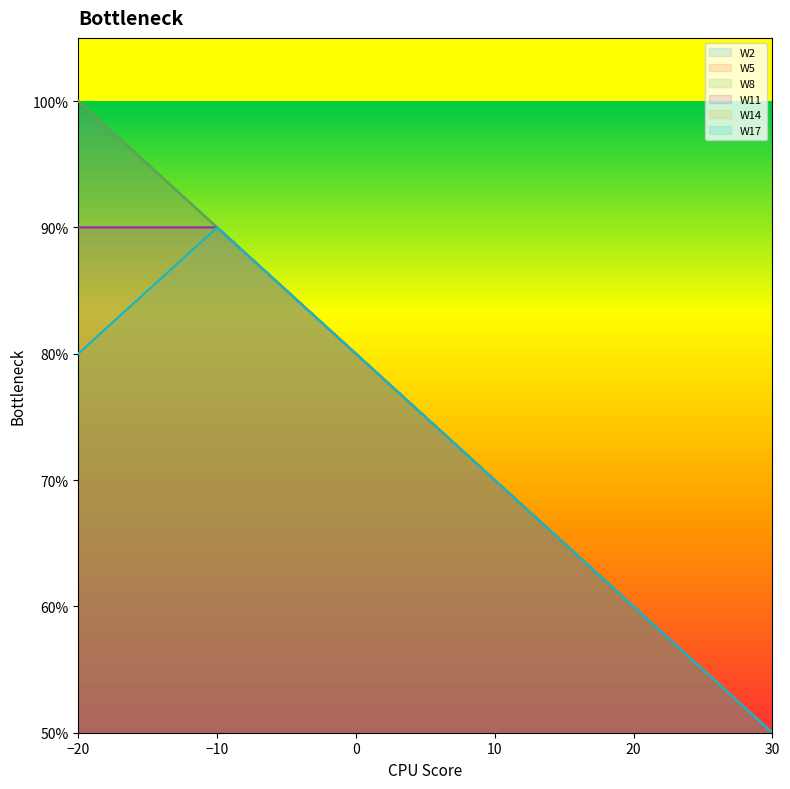

What is the lowest value of the W8 series?

50